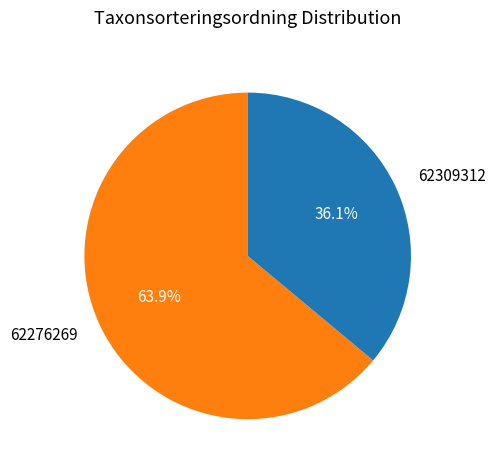

How many slices are in this pie chart?

2